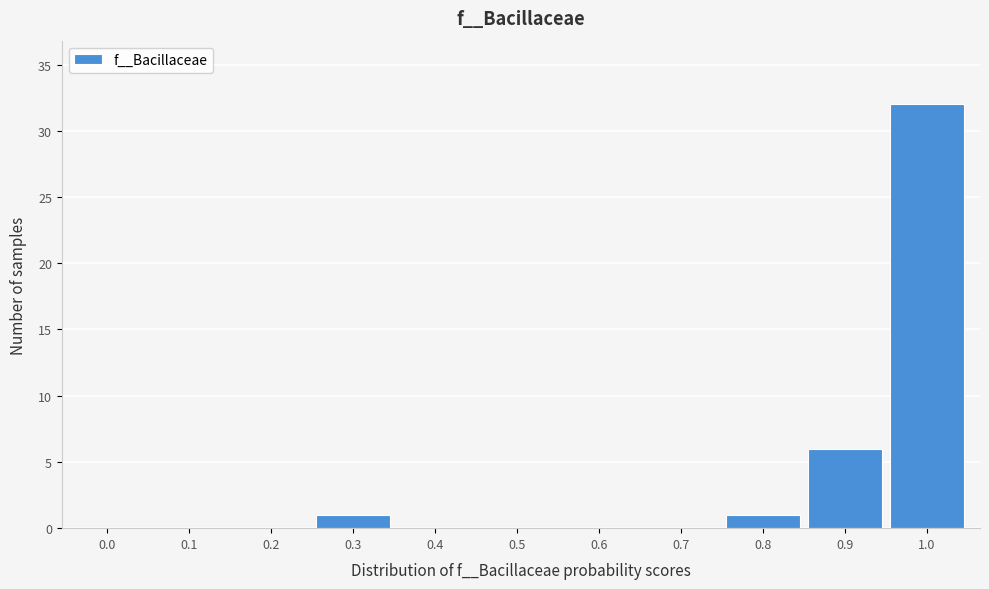

Reading right to left, list all the values displayed in this chart.

1.0=32	0.9=6	0.8=1	0.7=0	0.6=0	0.5=0	0.4=0	0.3=1	0.2=0	0.1=0	0.0=0